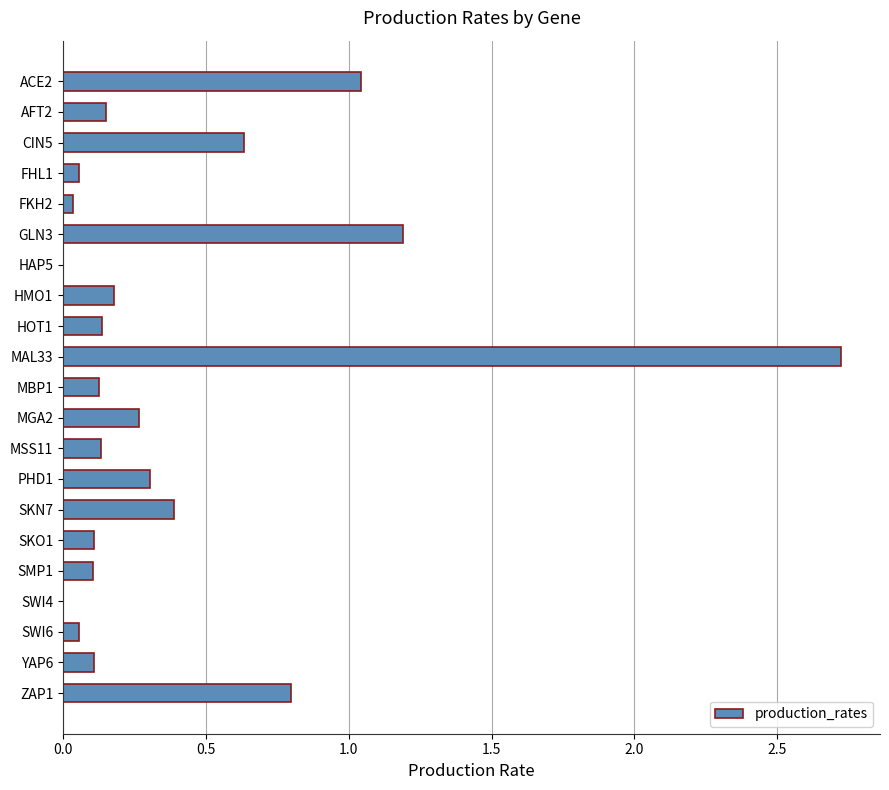

At which label is the value closest to 1?

ACE2